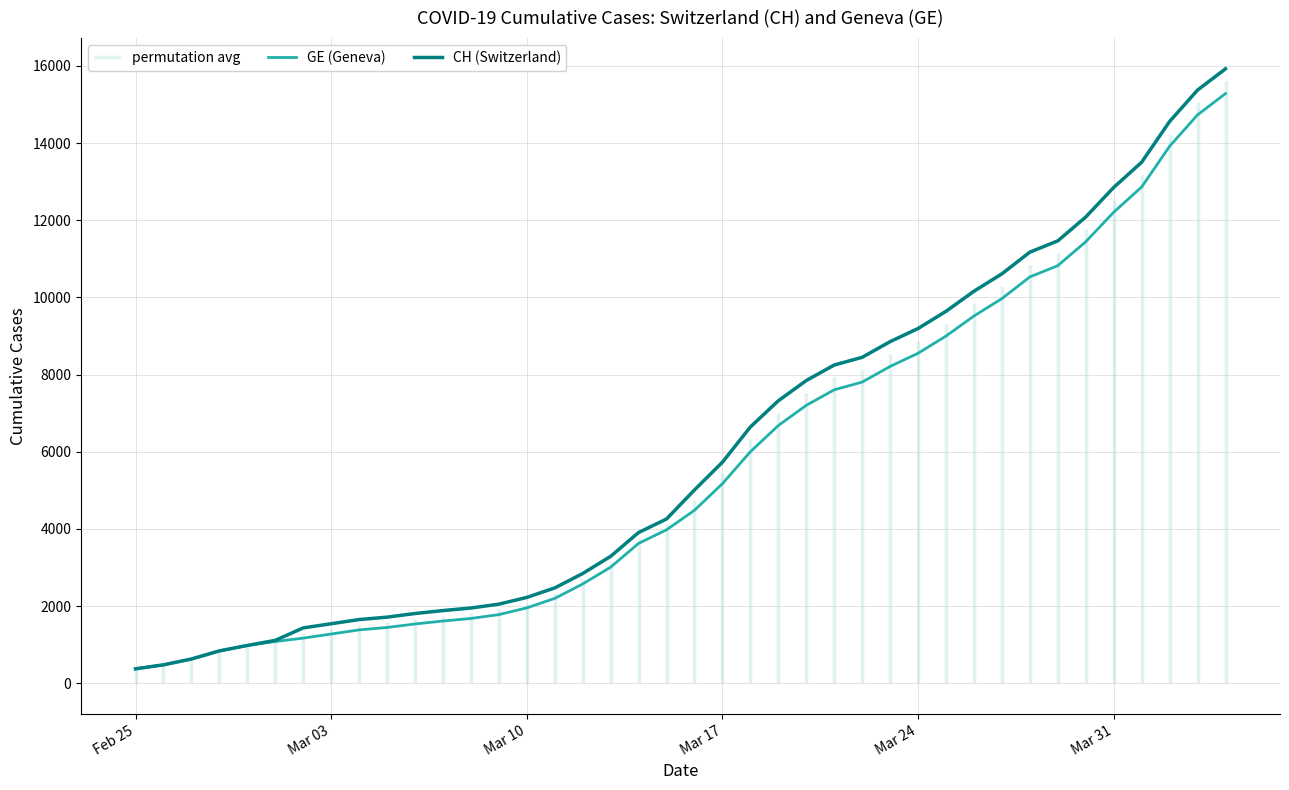

What is the value of the CH (Switzerland) point at the 12th from the left?

1885